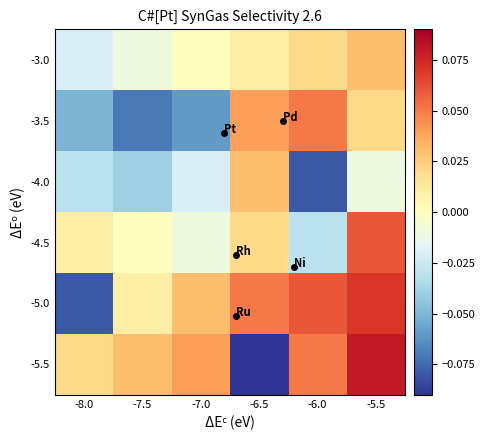

Reading left to right, transcribe all the data shown in this chart.

-3.0: -8.0=-0.0	-7.5=-0.0	-7.0=0.0	-6.5=0.0	-6.0=0.0	-5.5=0.0
-3.5: -8.0=-0.1	-7.5=-0.1	-7.0=-0.1	-6.5=0.0	-6.0=0.1	-5.5=0.0
-4.0: -8.0=-0.0	-7.5=-0.0	-7.0=-0.0	-6.5=0.0	-6.0=-0.1	-5.5=-0.0
-4.5: -8.0=0.0	-7.5=0.0	-7.0=-0.0	-6.5=0.0	-6.0=-0.0	-5.5=0.1
-5.0: -8.0=-0.1	-7.5=0.0	-7.0=0.0	-6.5=0.1	-6.0=0.1	-5.5=0.1
-5.5: -8.0=0.0	-7.5=0.0	-7.0=0.0	-6.5=-0.1	-6.0=0.1	-5.5=0.1